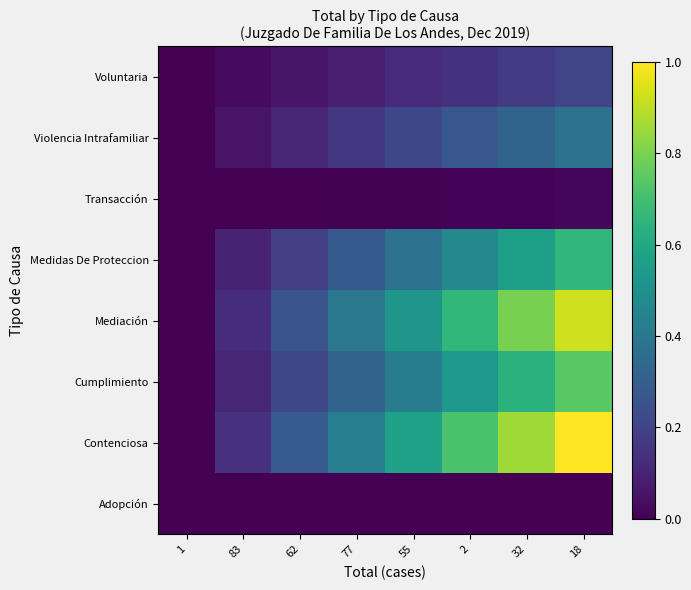

What is the total value across all series at 77?

1.7